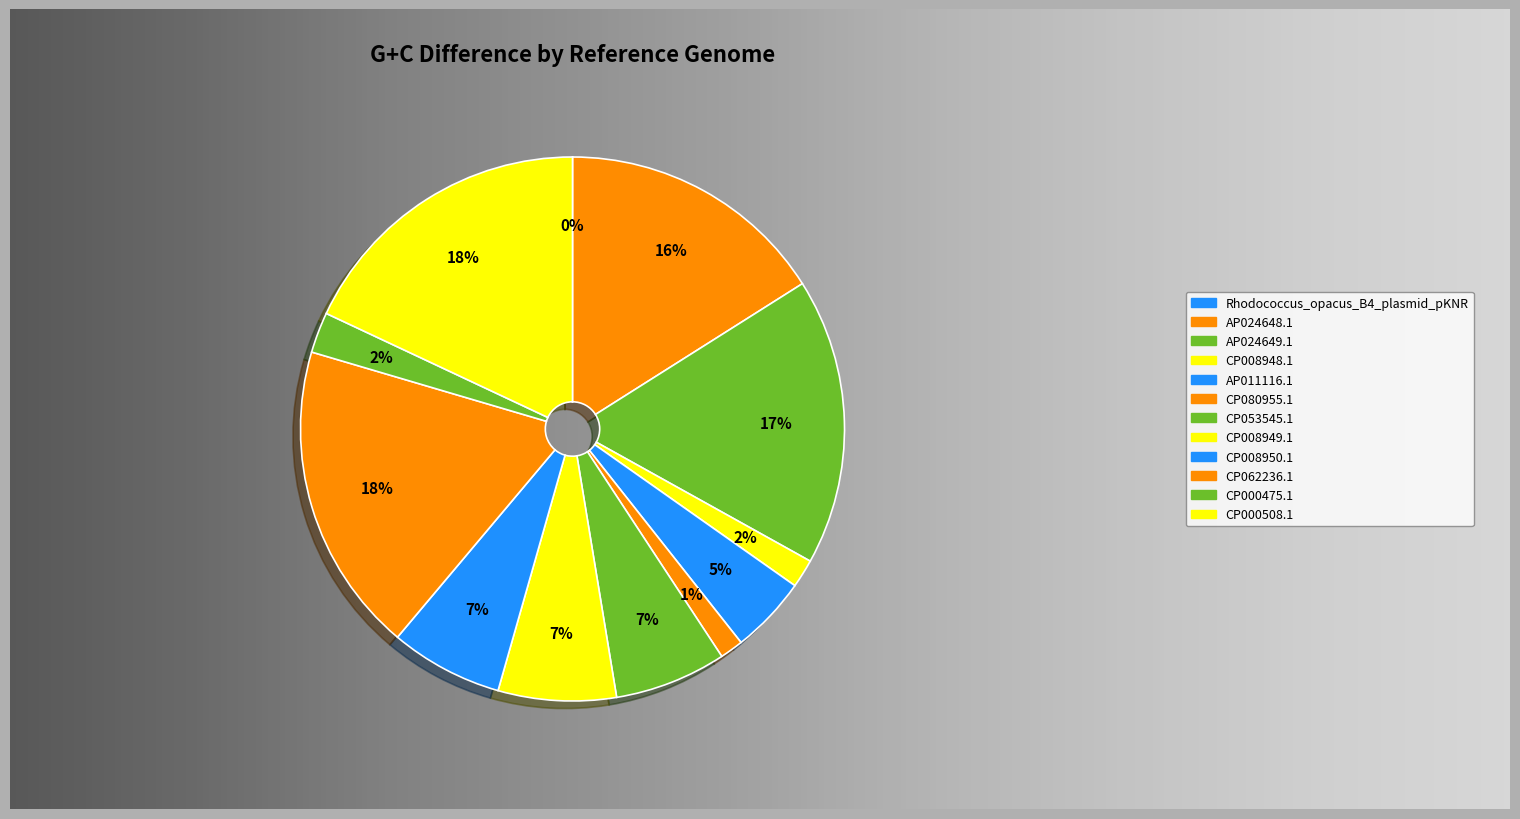

Approximately how many times larger is the value at AP011116.1 compared to CP008950.1?

0.7